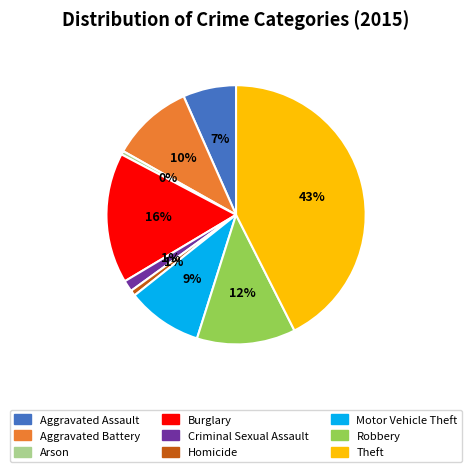

Combined, do Criminal Sexual Assault and Homicide account for over 50%?

No